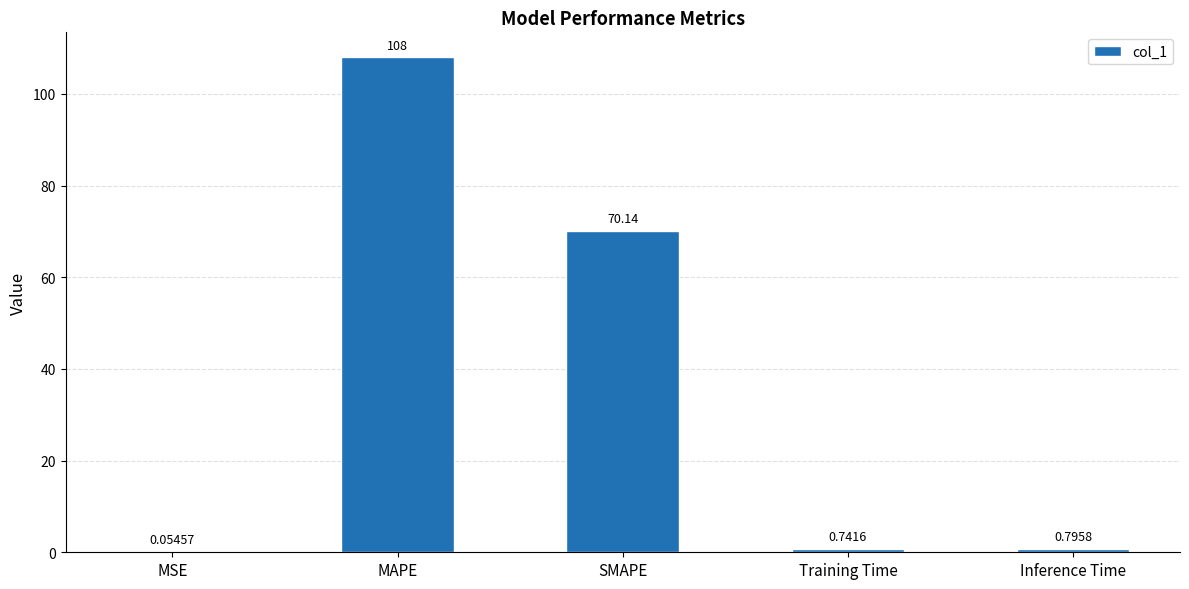

Where is the data nearest to the value 54?

SMAPE